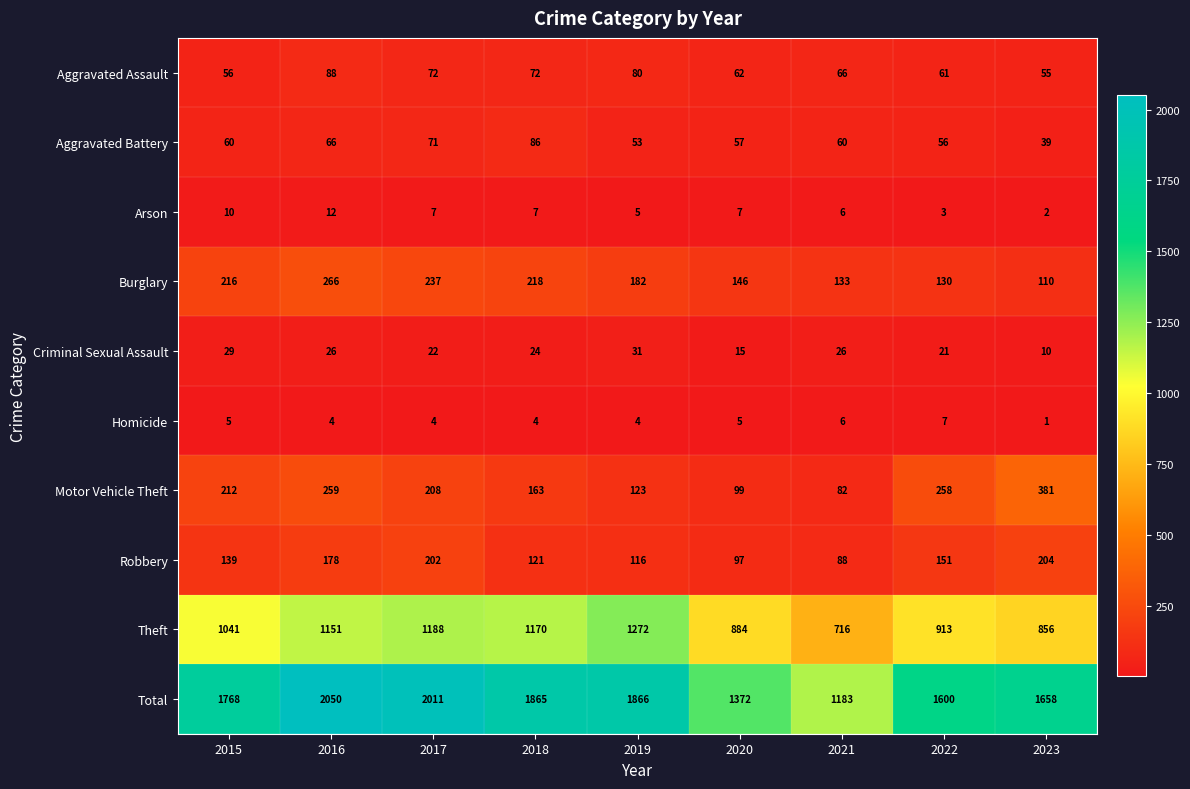

Is it true that Aggravated Battery equals 101 at 2020?

False